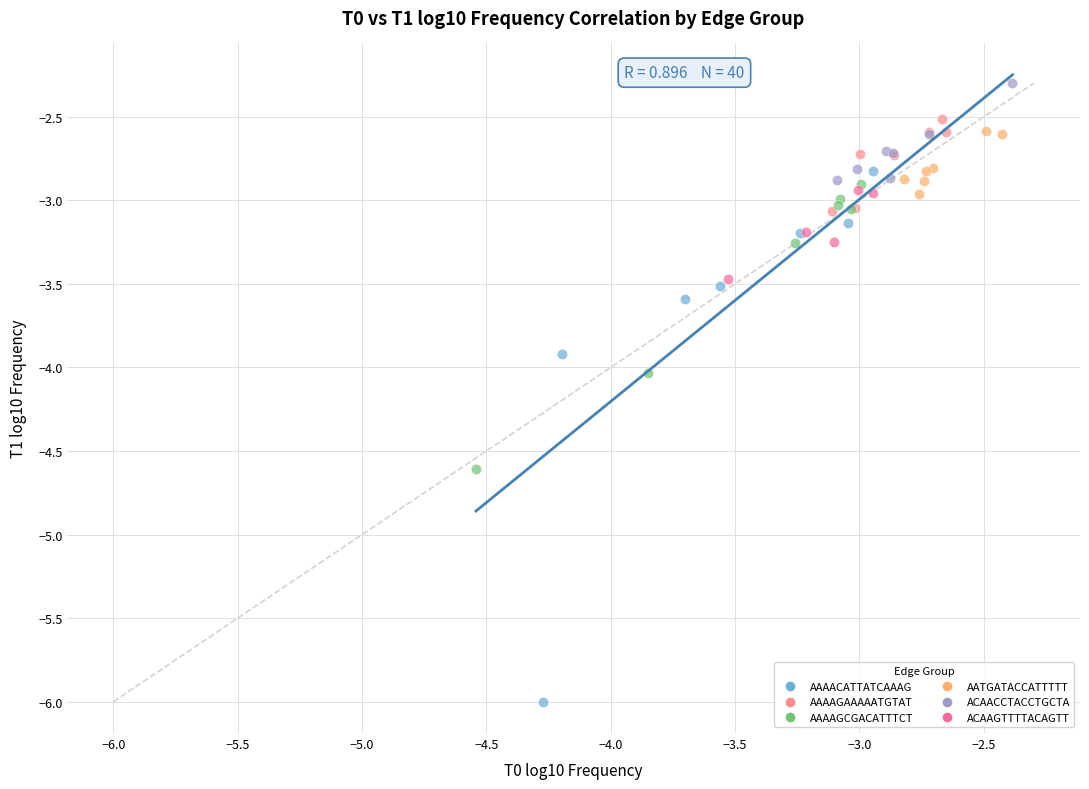

Which series has the widest spread of Y values?

AAAACATTATCAAAG